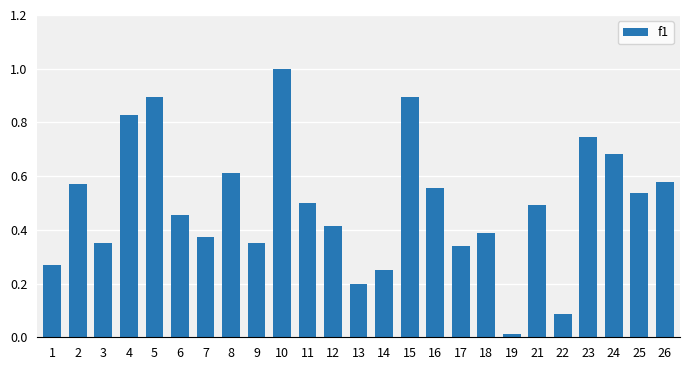

What is the sum of all values?

12.4